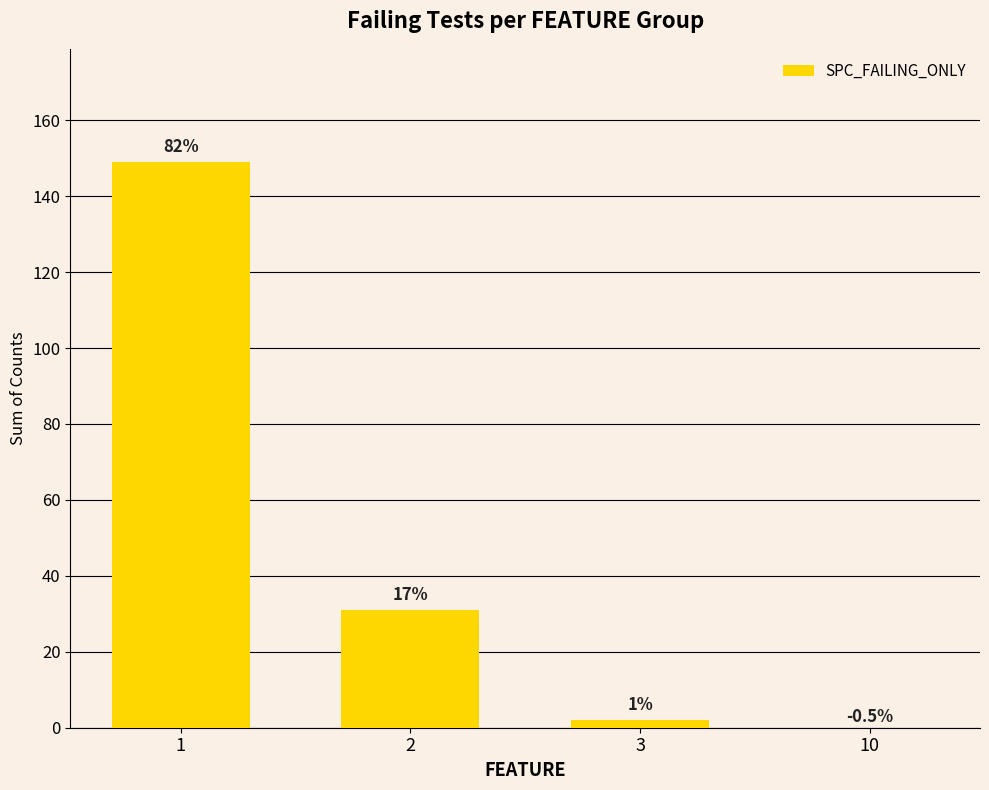

Which category has the lowest value across all series?

10